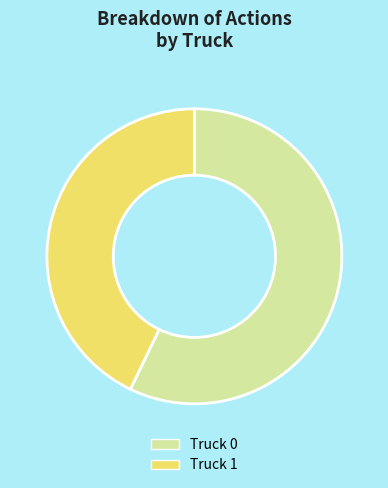

Is there any slice that represents more than half of the pie?

Yes